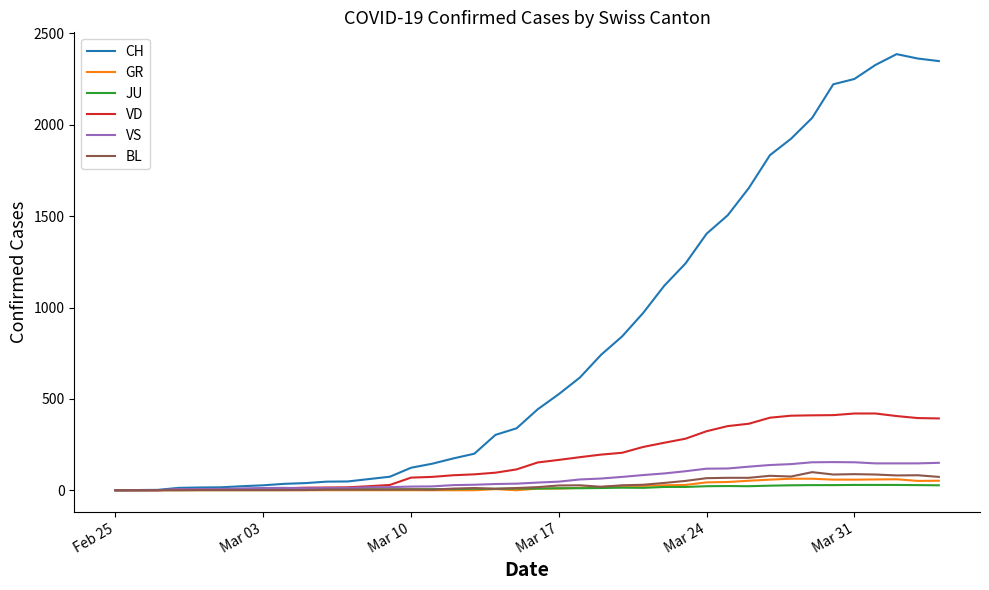

What is the maximum value shown in the chart?

2387